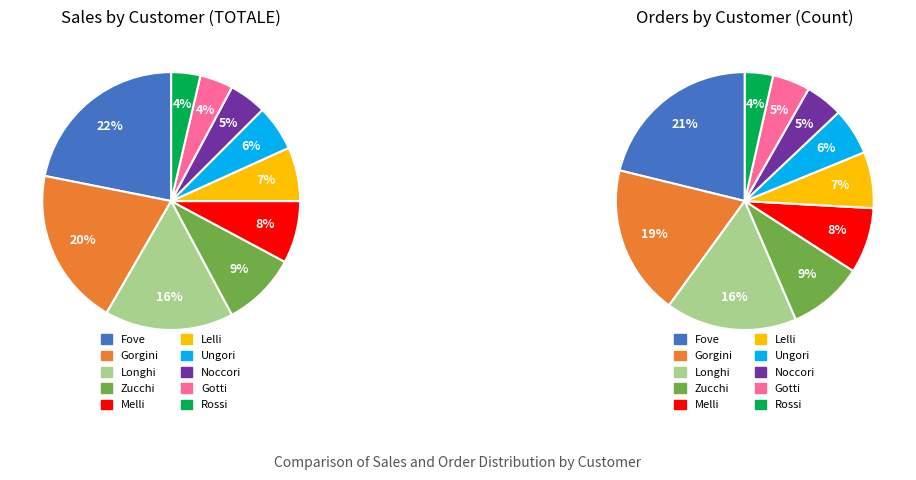

Is Longhi the majority of the pie?

No